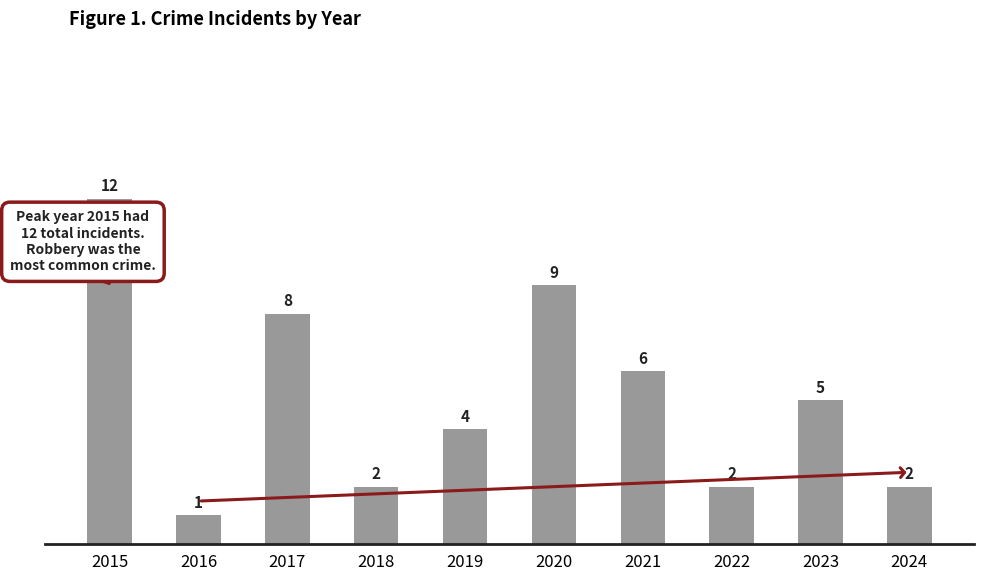

Reading left to right, list all the values displayed in this chart.

2015=12	2016=1	2017=8	2018=2	2019=4	2020=9	2021=6	2022=2	2023=5	2024=2